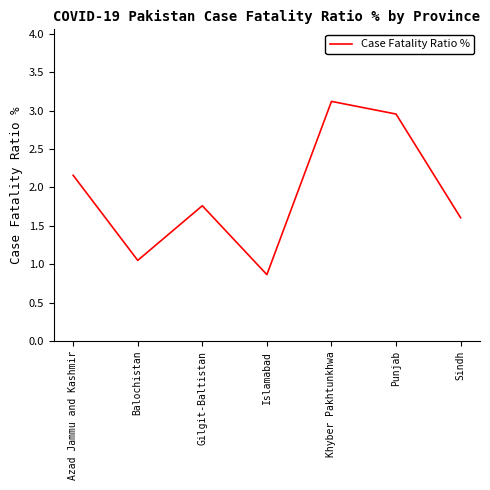

Where is the first local minimum?

Balochistan